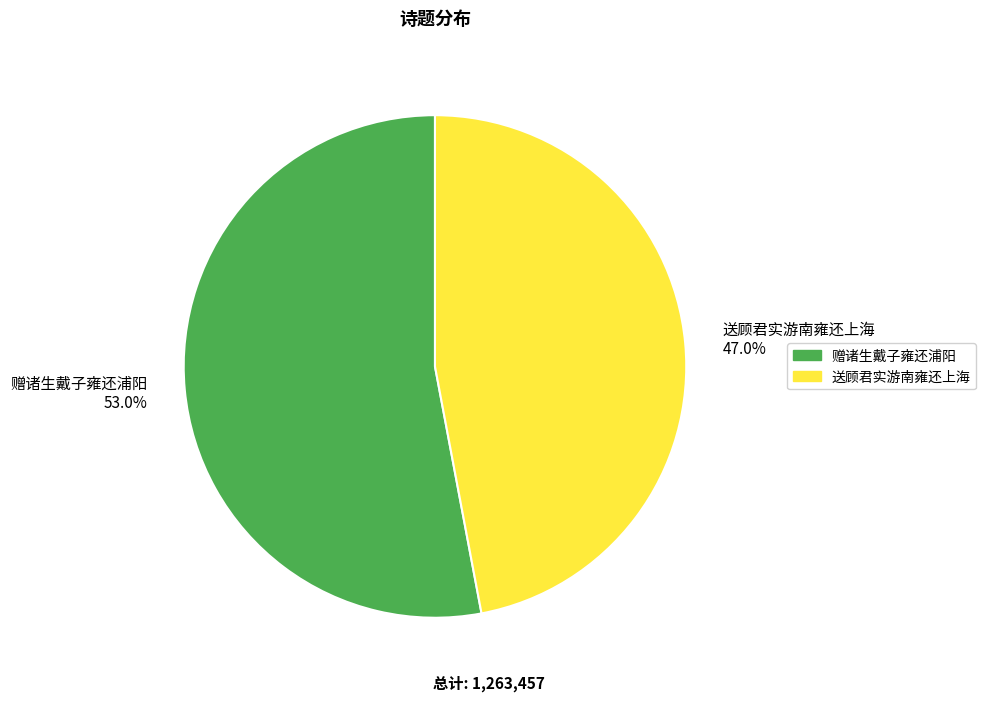

Approximately how many times larger is the value at 送顾君实游南雍还上海 compared to 赠诸生戴子雍还浦阳?

0.9